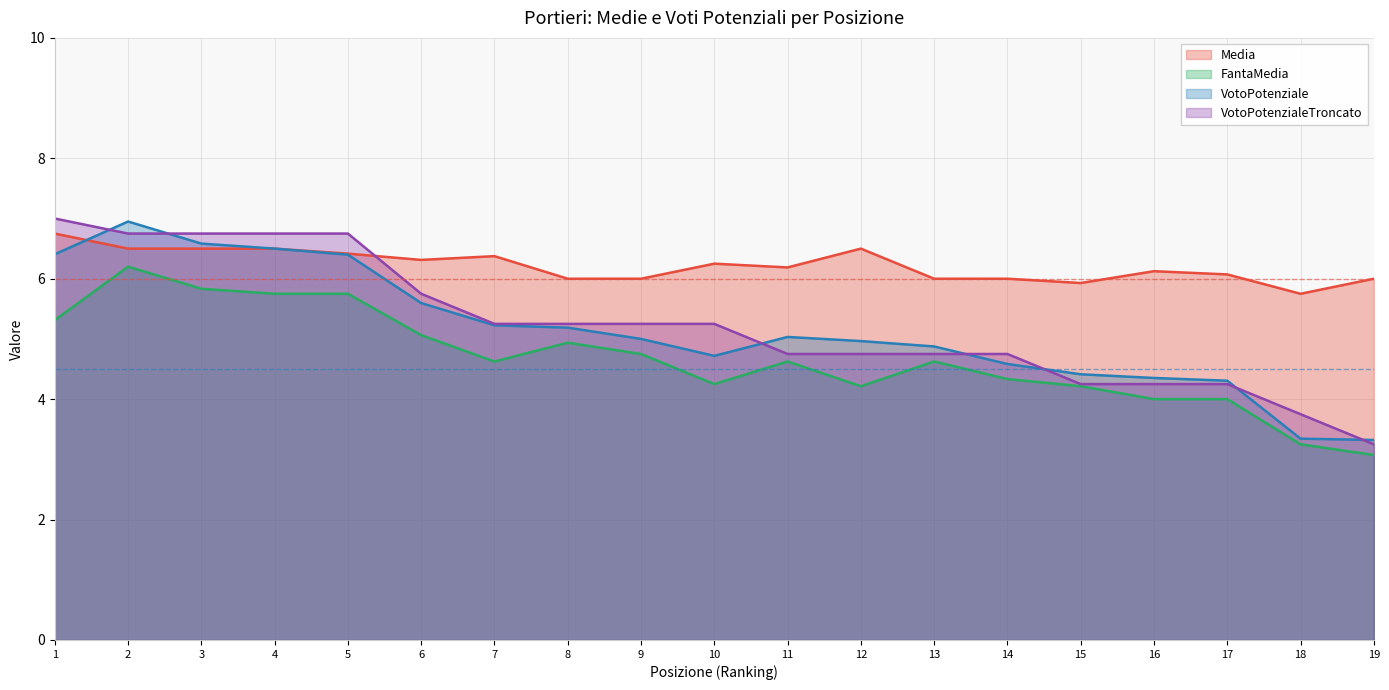

Rank the categories by FantaMedia value from lowest to highest.

19, 18, 16, 17, 12, 15, 10, 14, 7, 11, 13, 9, 8, 6, 1, 4, 5, 3, 2